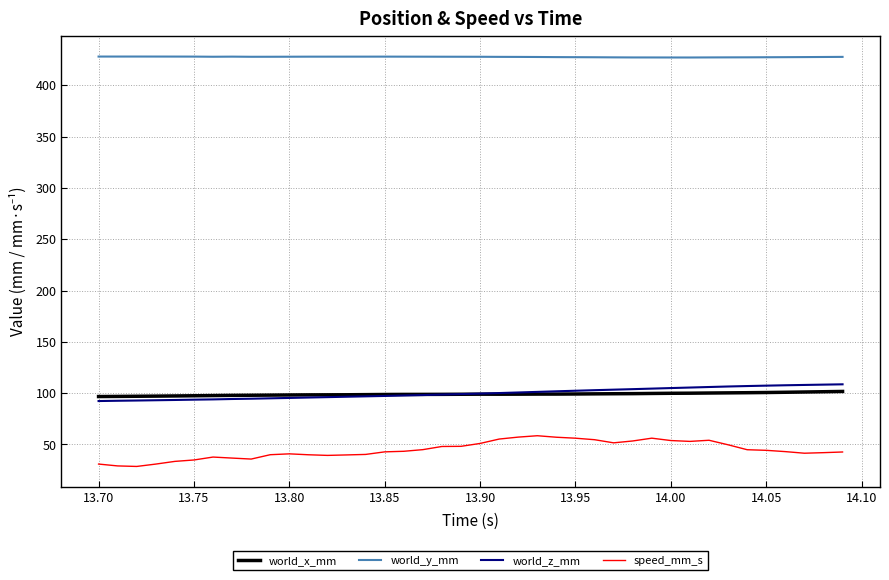

Which series has the largest total across all categories?

world_y_mm